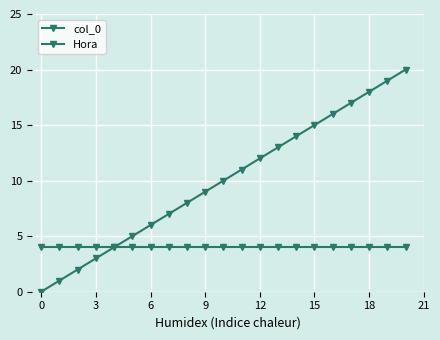

List the series in order of their overall mean, lowest first.

Hora, col_0